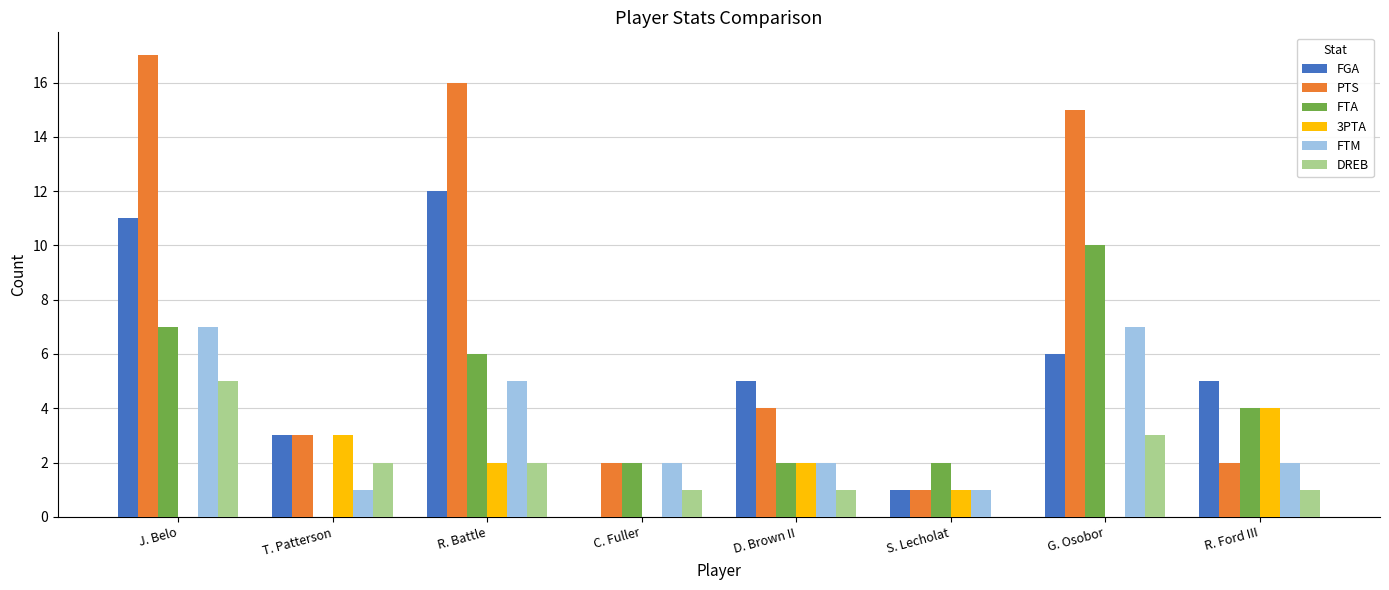

How many categories are shown in the chart?

8